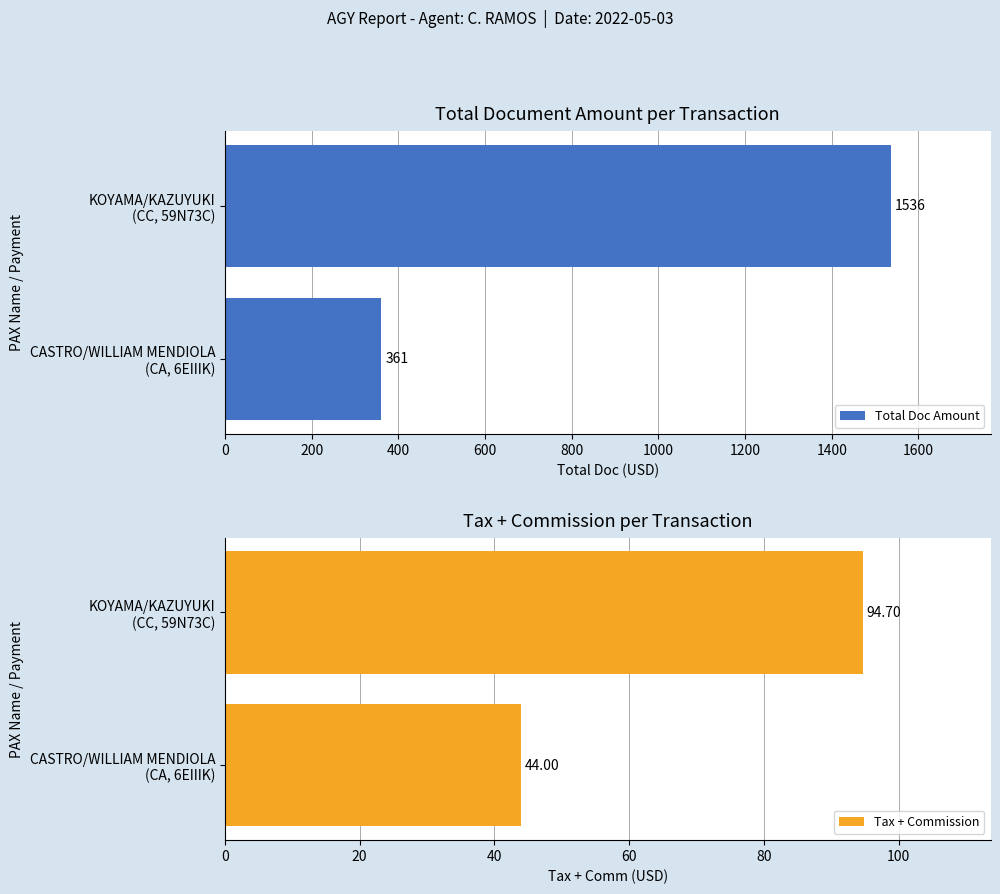

What is the lowest value of the Total Doc Amount series?

361